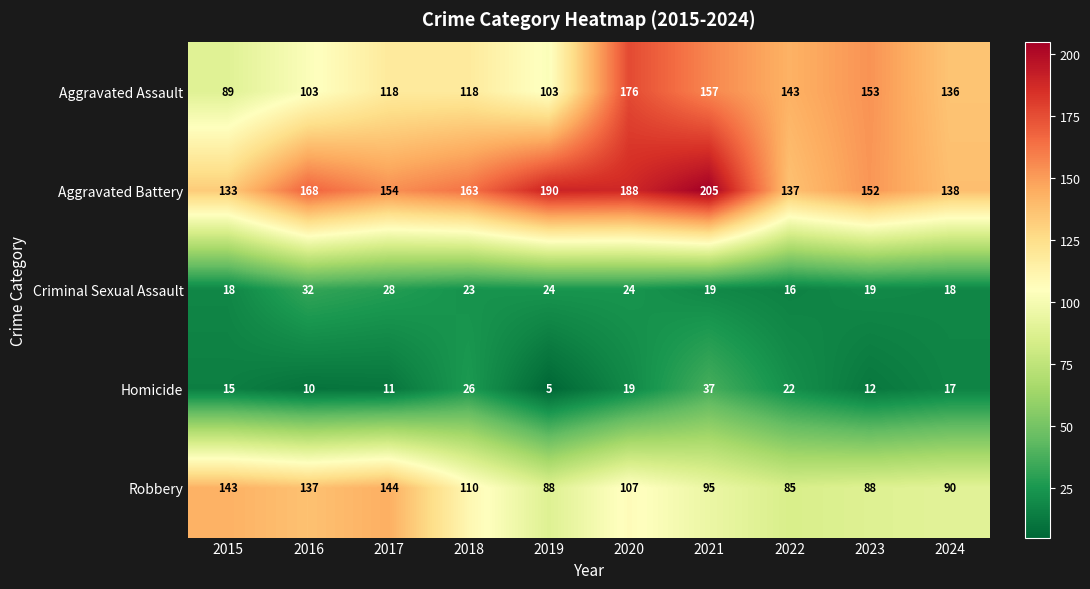

What is the average value of the Aggravated Assault series?

130